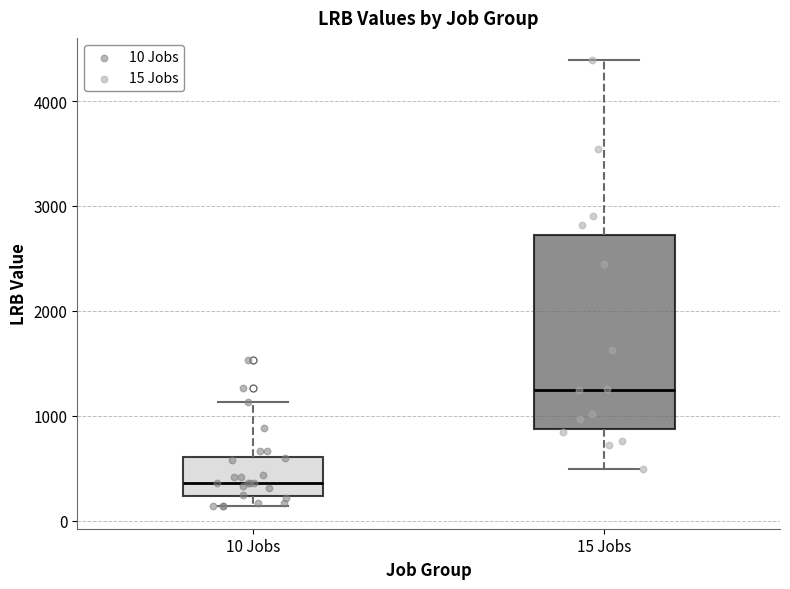

Reading left to right, read every box against the y-axis: the position of its median line, the range the box covers, and the ends of its whiskers. The values are not printed on the chart, so give them approximately, as read against the axis.

10 Jobs: median 400, box 200 to 600, whiskers 100 to 1100
15 Jobs: median 1200, box 900 to 2700, whiskers 500 to 4400